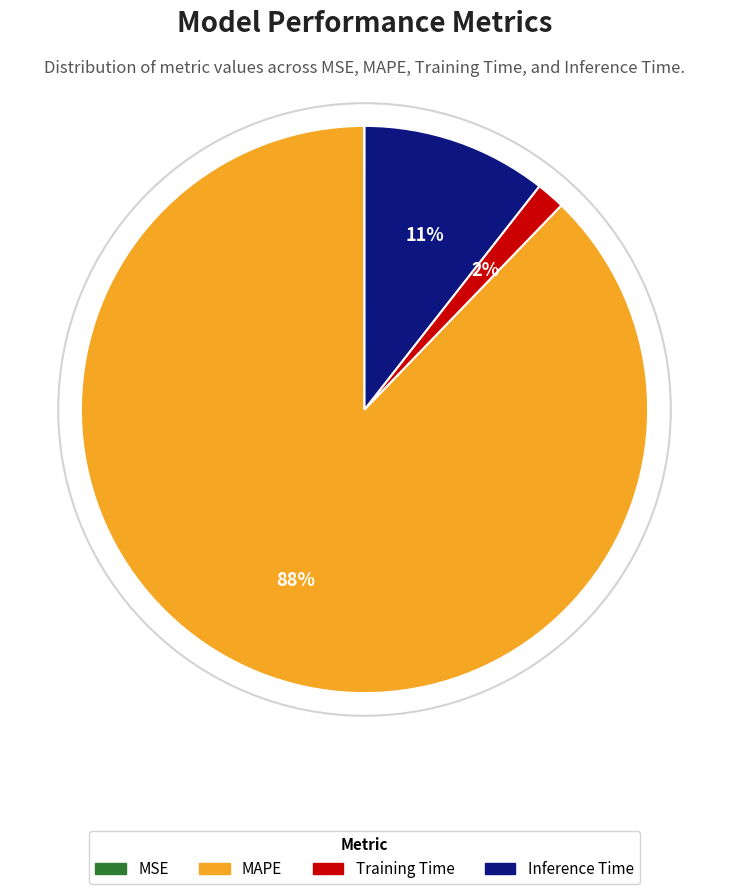

To the nearest percent, what is the average slice percentage?

25%